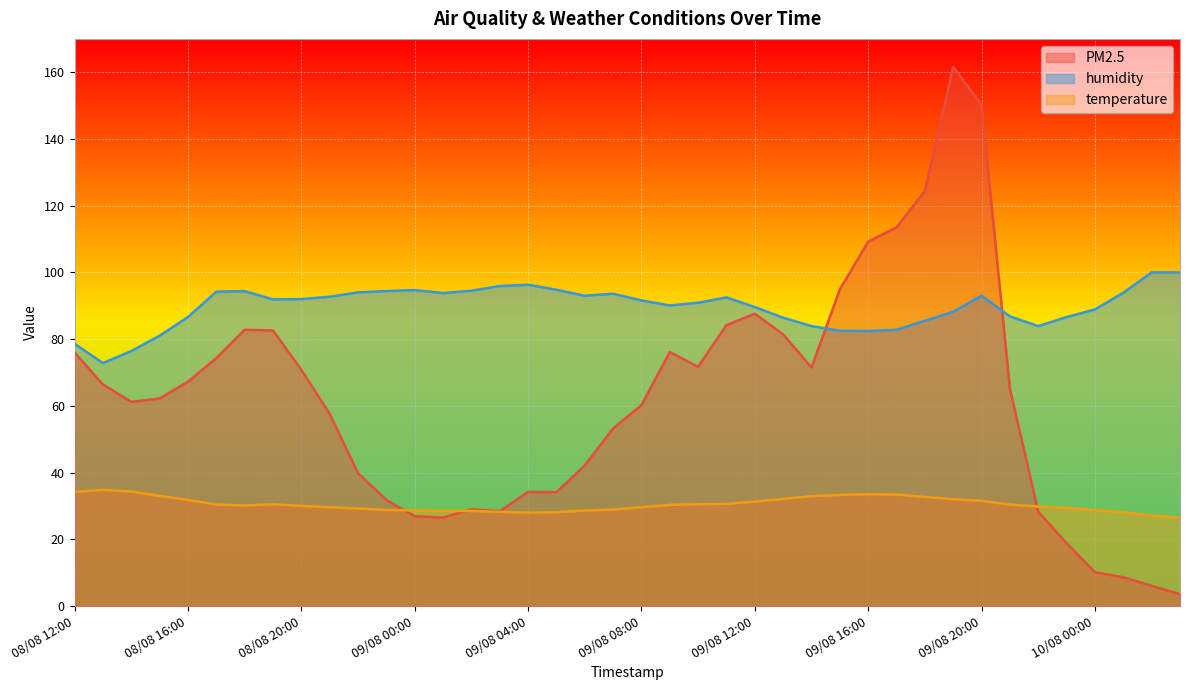

What is the difference between the highest and lowest values at 09/08 01:00?

67.3